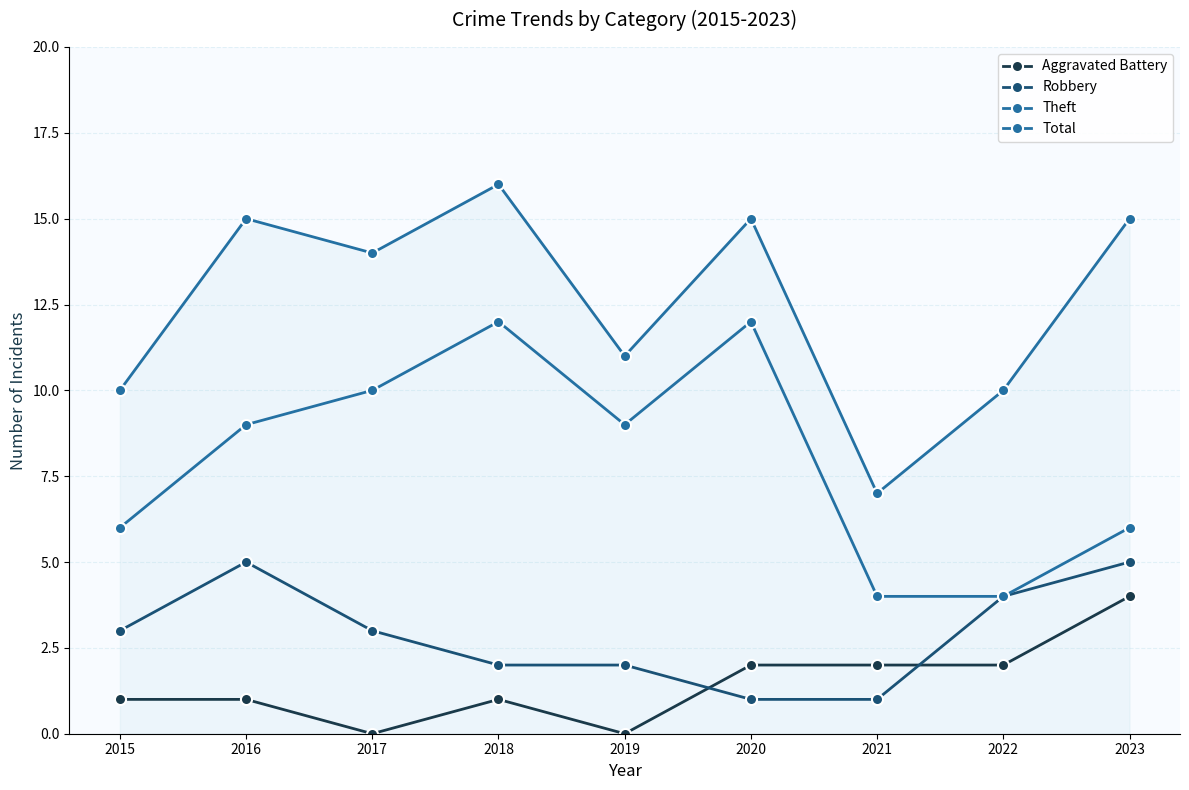

At which category is the sum across all series the highest?

2018